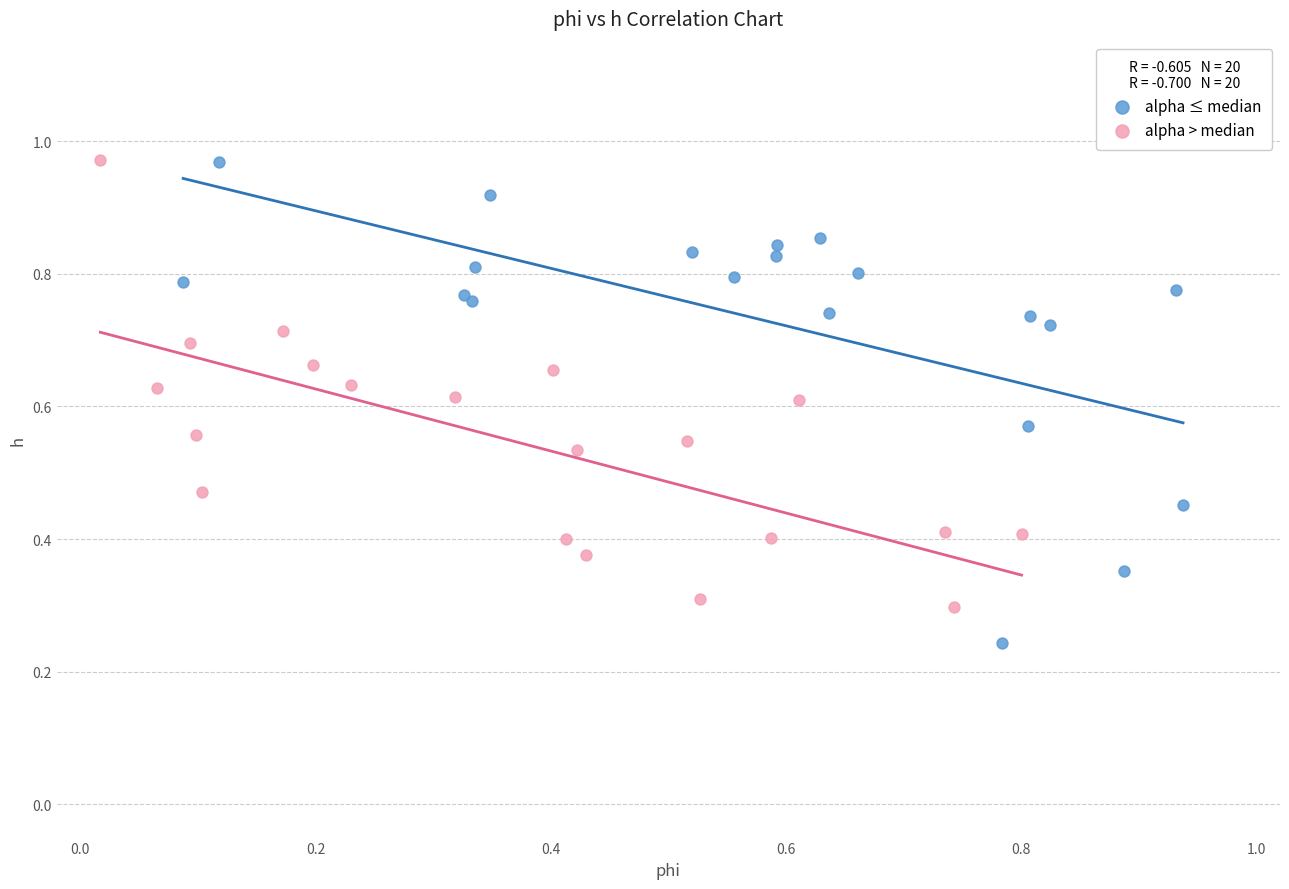

Which series contains the lowest Y value?

alpha ≤ median